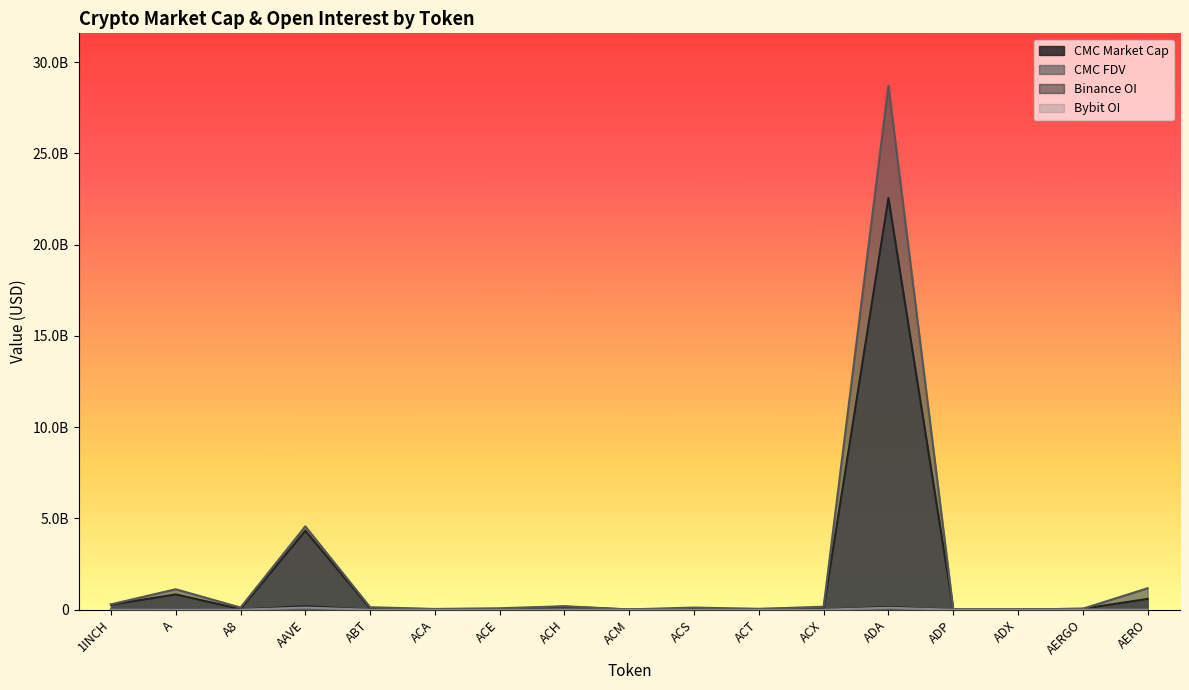

Count the number of data series in this chart.

4